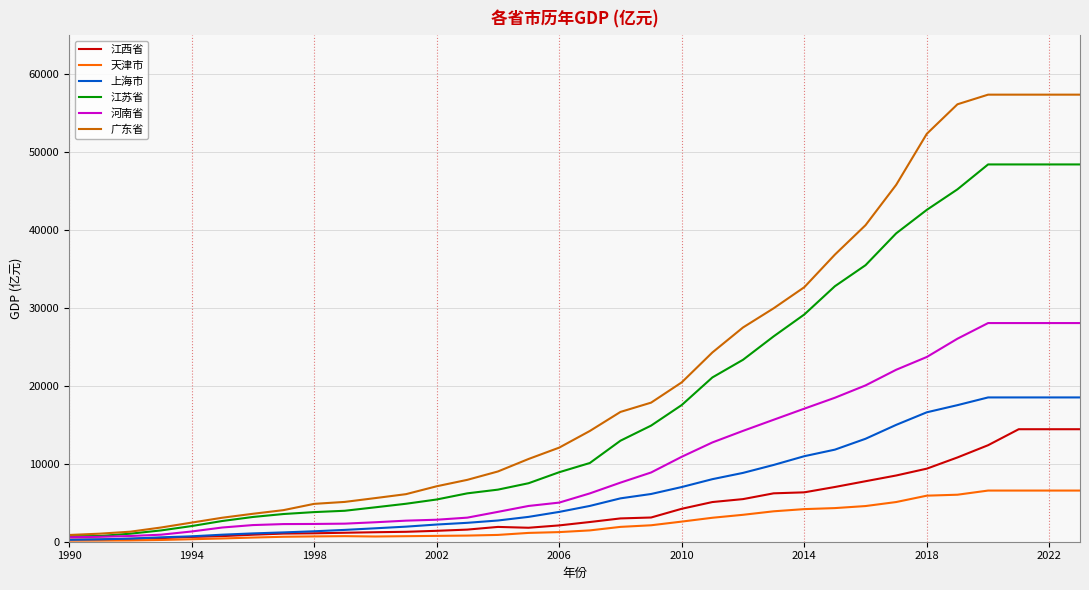

How many values in the 河南省 series exceed 6201?

17